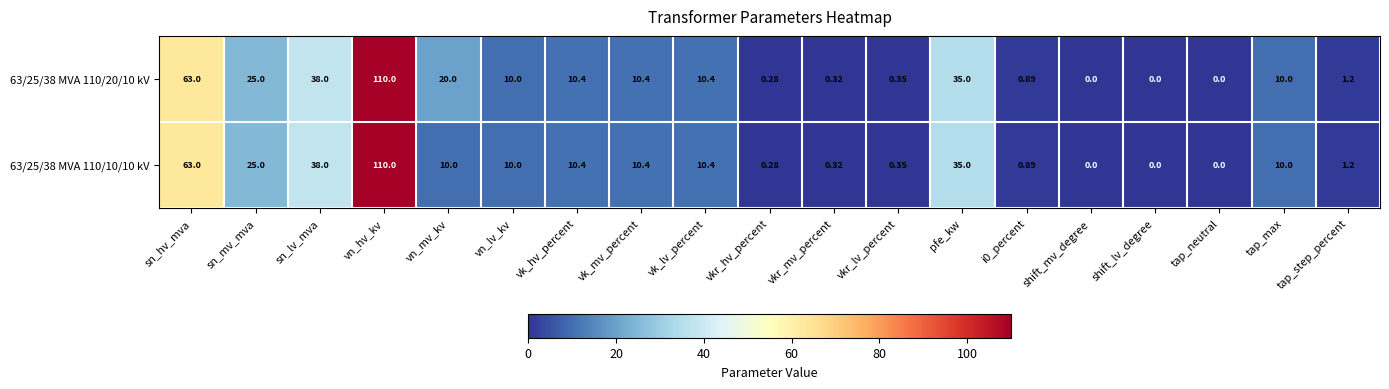

Rank the series by their average value, from highest to lowest.

63/25/38 MVA 110/20/10 kV, 63/25/38 MVA 110/10/10 kV